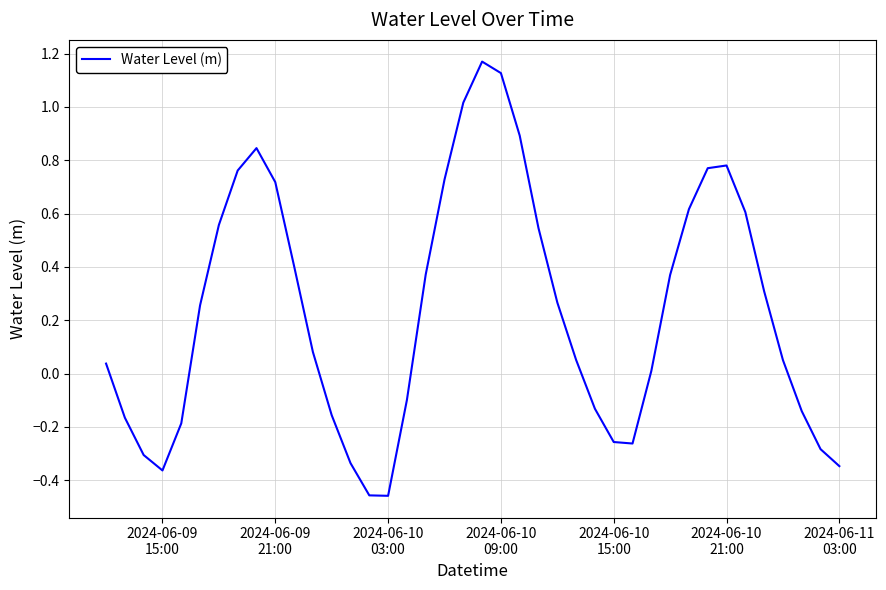

How many lines are shown in the chart?

1